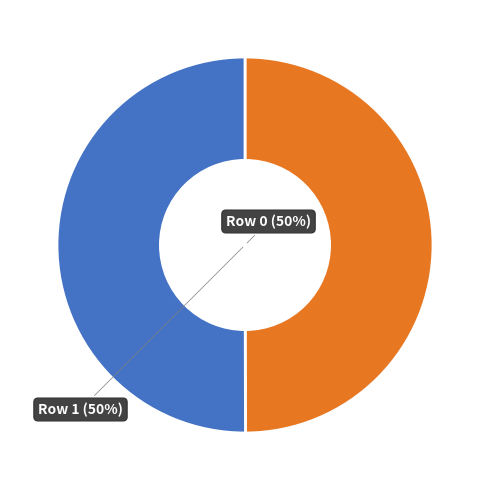

Do Row 0 and Row 1 together represent more than half of the pie?

Yes